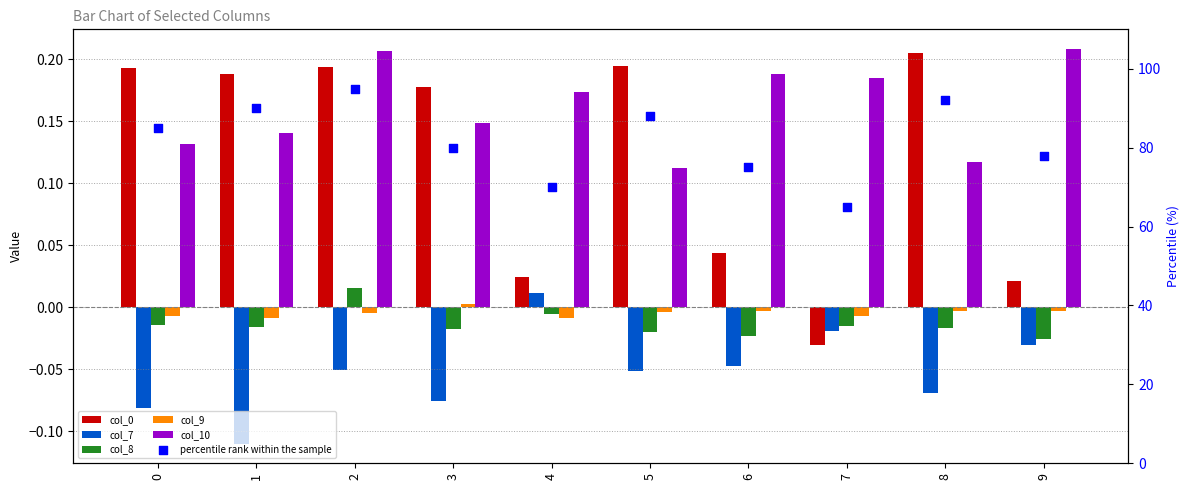

What are all the series names shown in the legend?

col_0, col_7, col_8, col_9, col_10, percentile rank within the sample